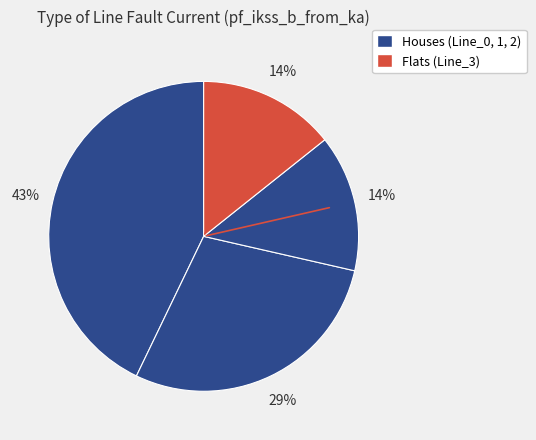

How many segments does this pie chart have?

4